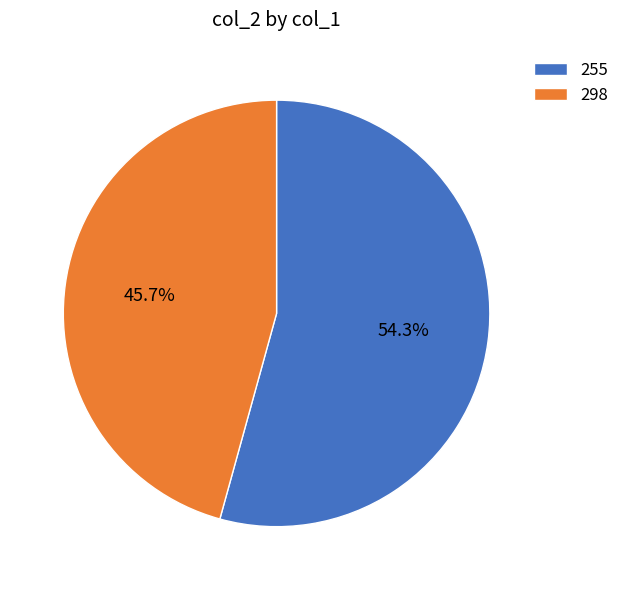

What is the largest slice in the pie chart?

255